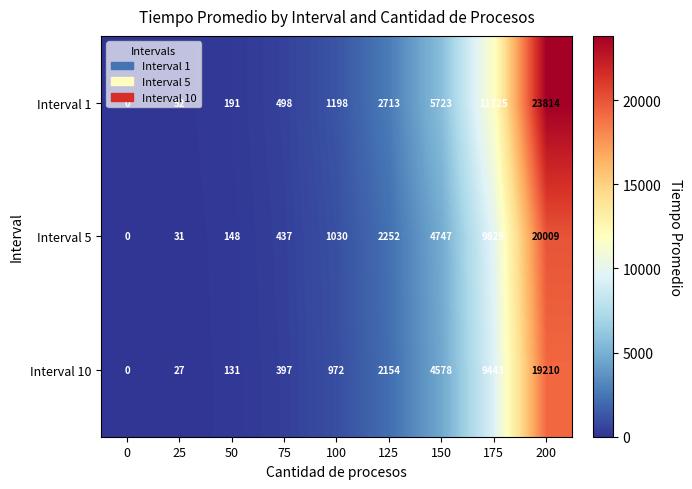

Is the value of Interval 5 at 175 greater than the value of Interval 1 at 150?

Yes